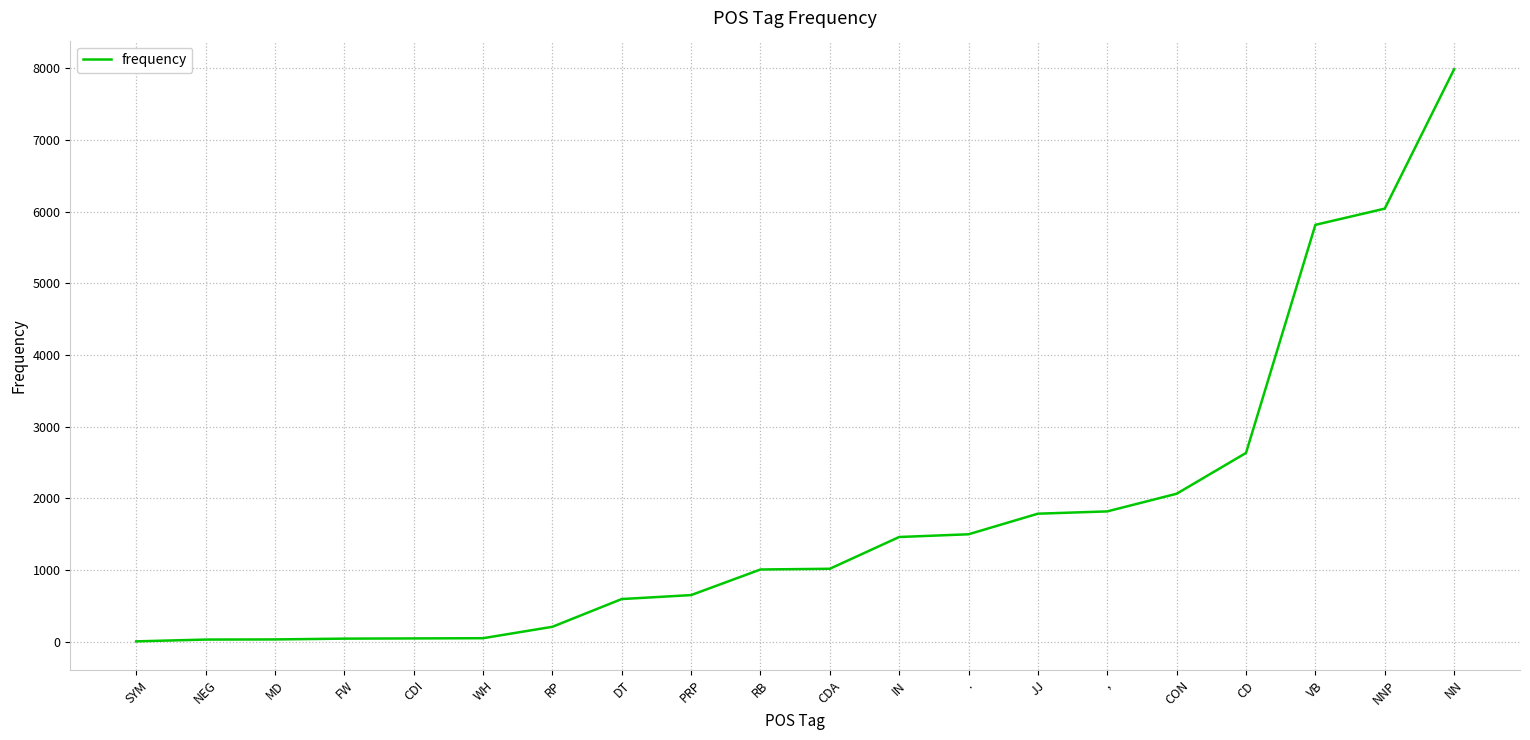

What is the difference between the maximum and minimum values?

7976